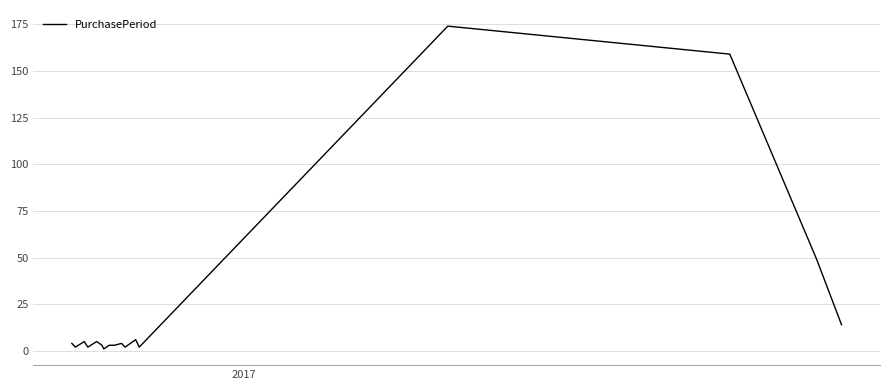

Does the chart display data point markers on the line(s)?

No